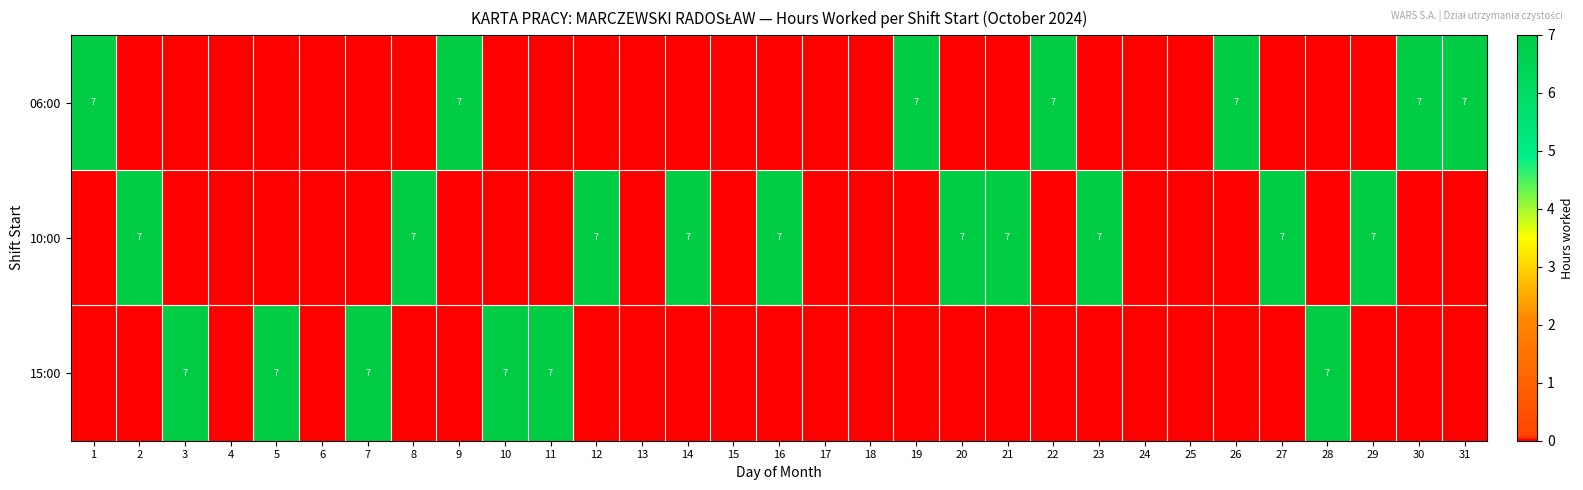

The value of 15:00 at 11 is 2. True or false?

False